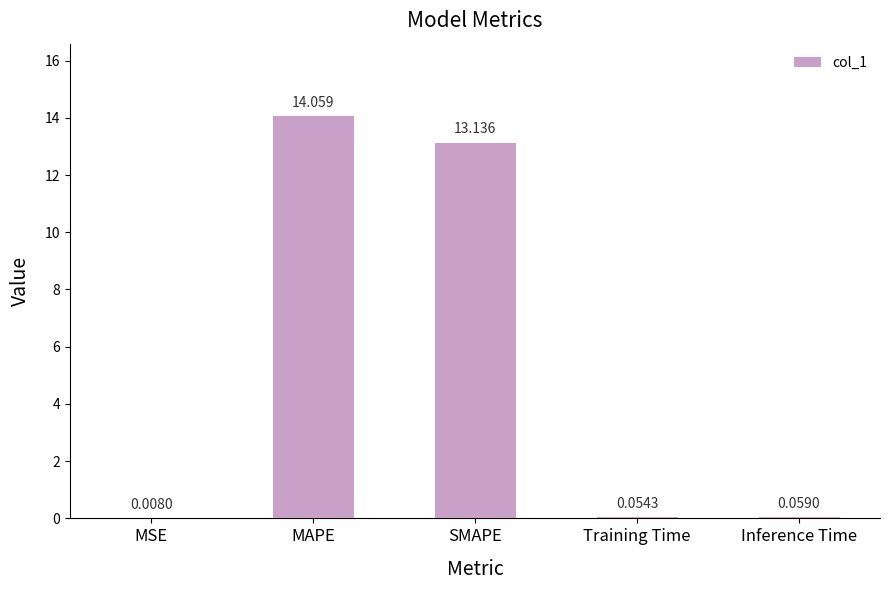

Where is the data nearest to the value 7?

SMAPE